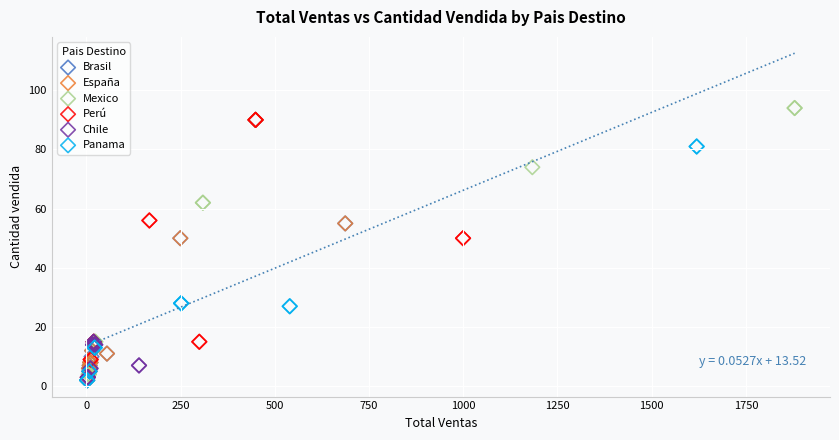

Which series contains the highest Y value?

Mexico